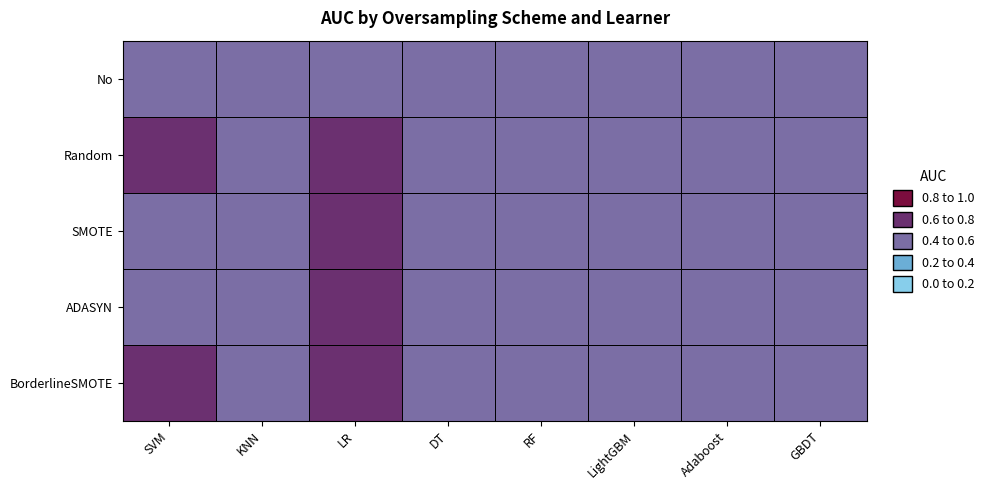

Which series has the largest total across all categories?

Random